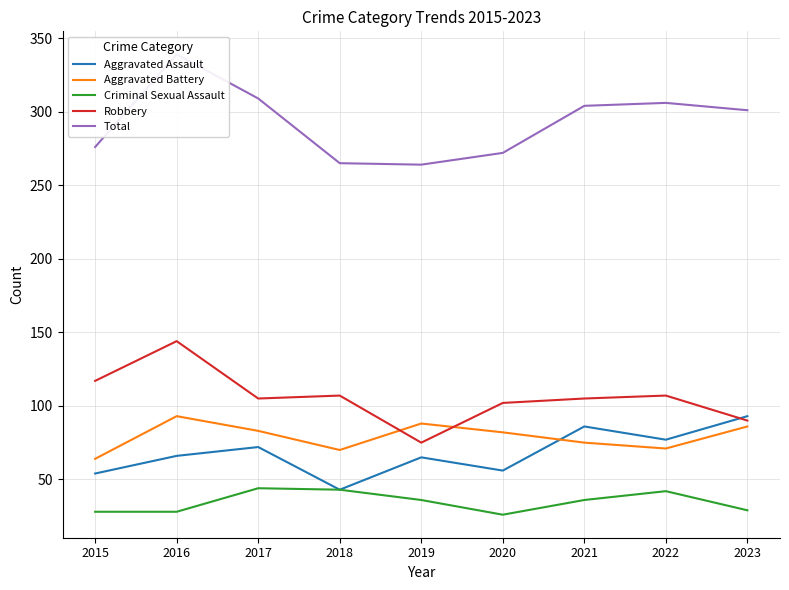

Reading left to right, what are all the values shown in this chart?

Aggravated Assault: 54	66	72	43	65	56	86	77	93
Aggravated Battery: 64	93	83	70	88	82	75	71	86
Criminal Sexual Assault: 28	28	44	43	36	26	36	42	29
Robbery: 117	144	105	107	75	102	105	107	90
Total: 276	339	309	265	264	272	304	306	301